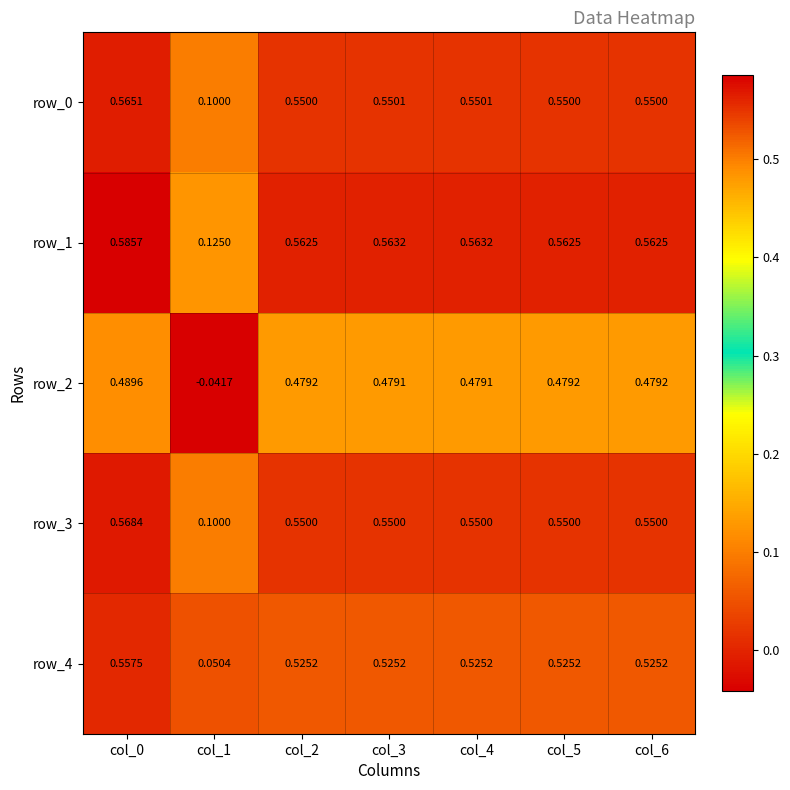

True or false: row_4 has a value of 0.9 at col_3.

False